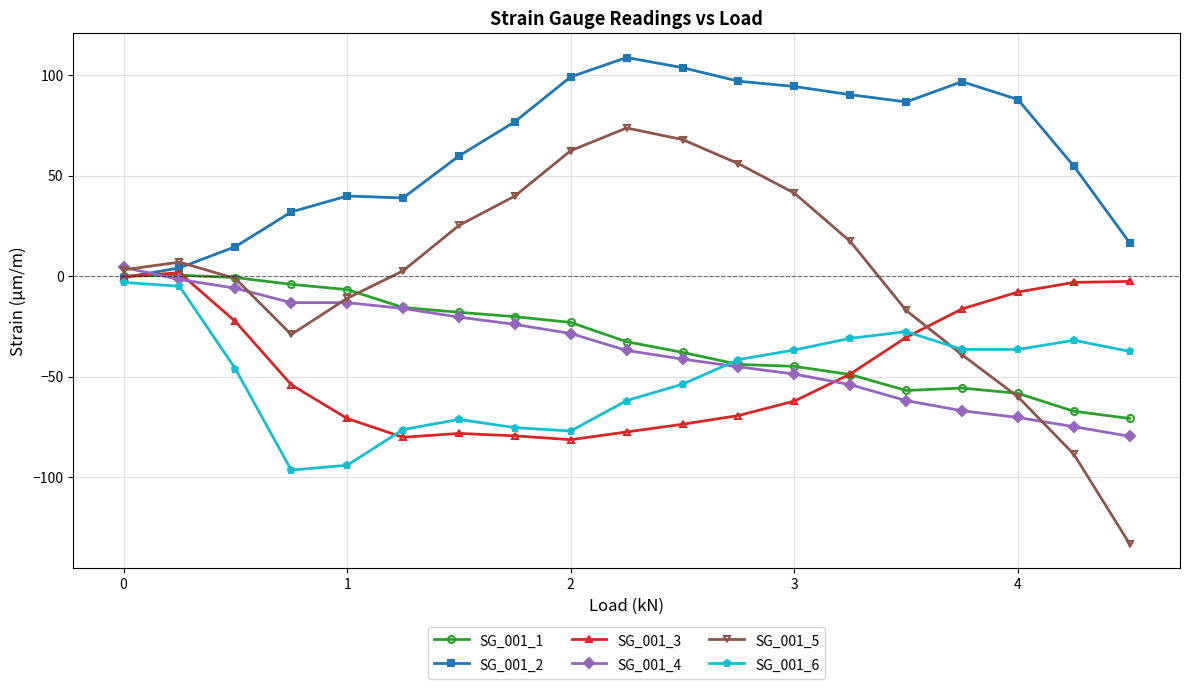

How many categories are shown in the chart?

19